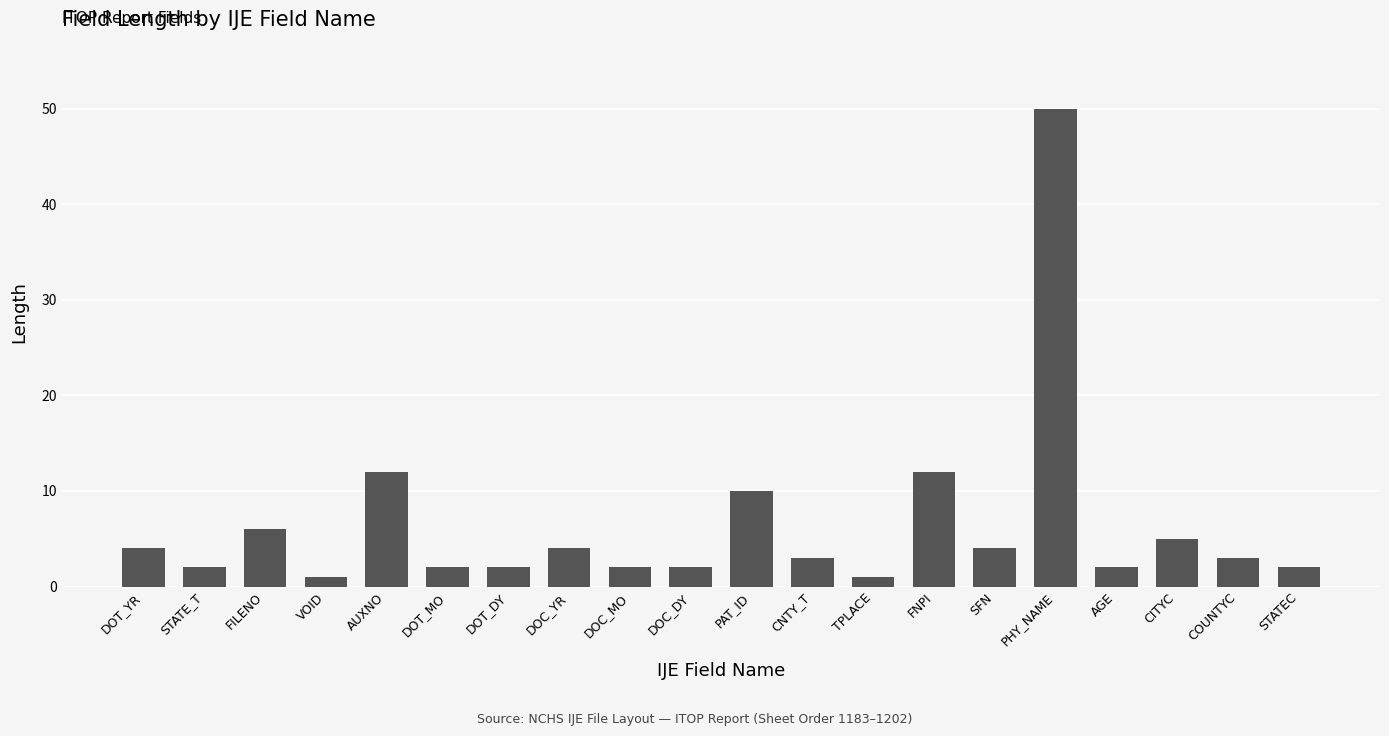

What is the sum of the values at VOID and STATEC?

3